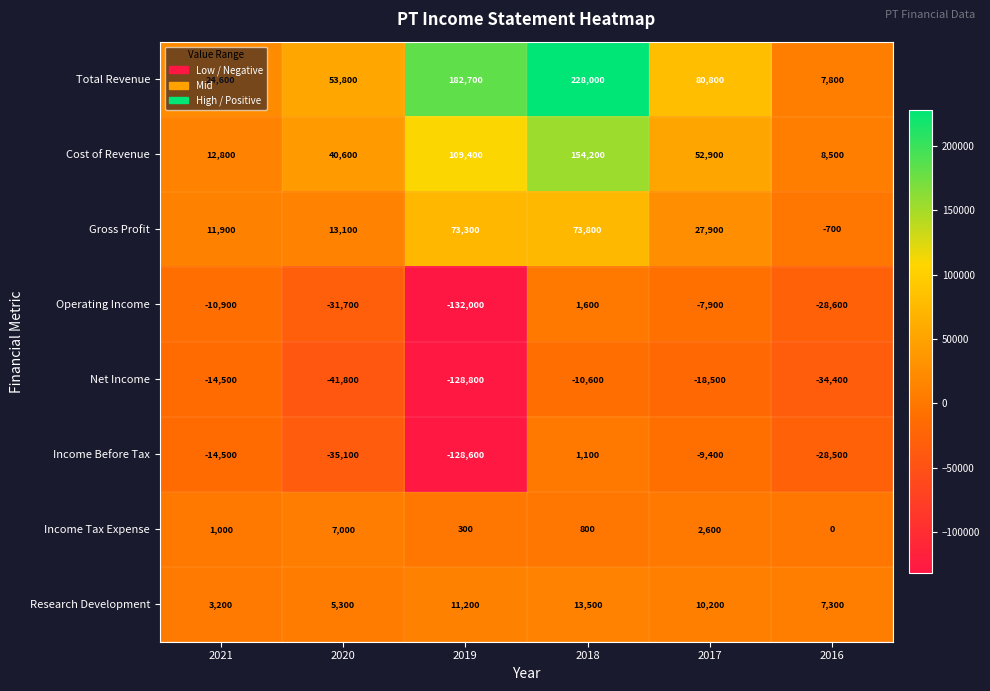

What is the difference between the highest and lowest values at 2019?

314700